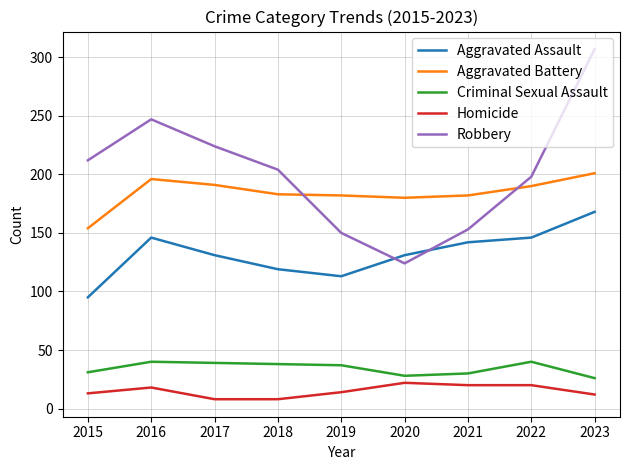

What is the spread (max minus min) of values at 2018?

196